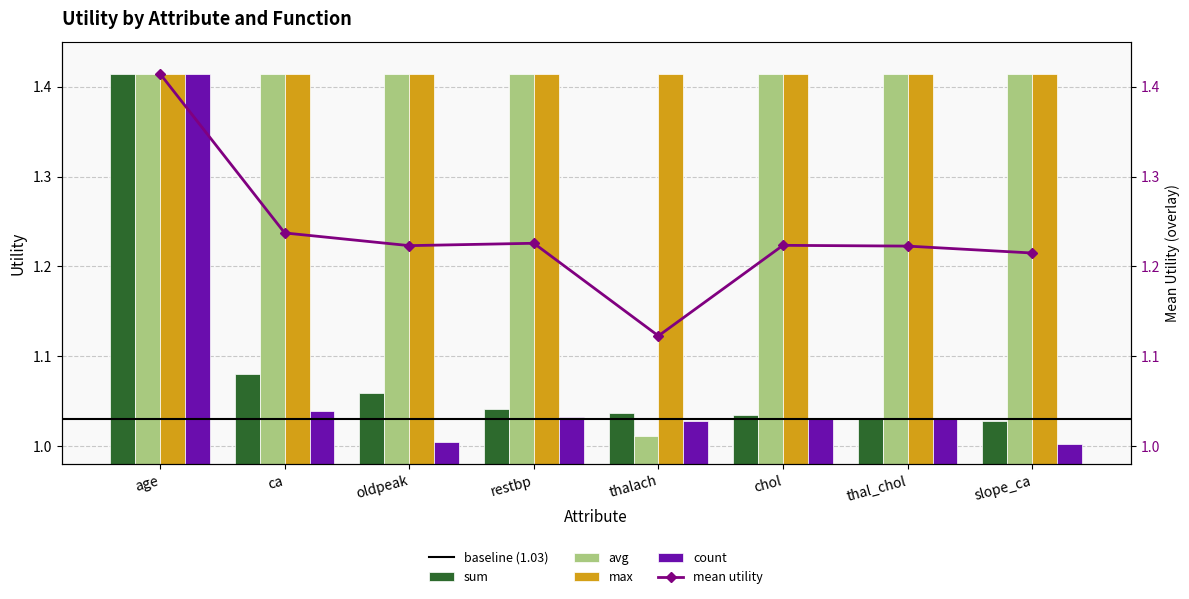

Is it true that avg equals 1.4 at slope_ca?

True